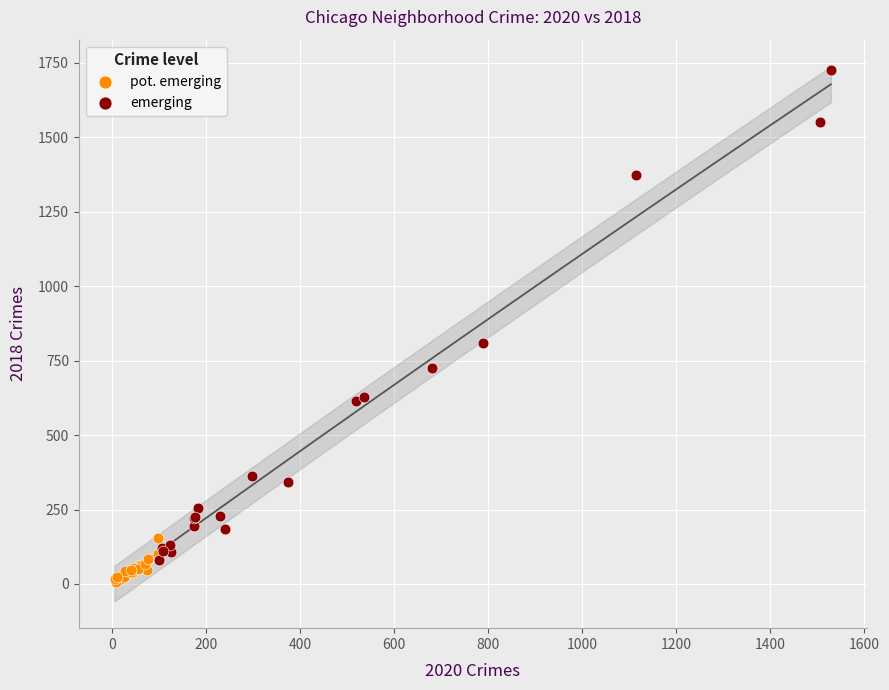

Which series has the widest spread of Y values?

emerging